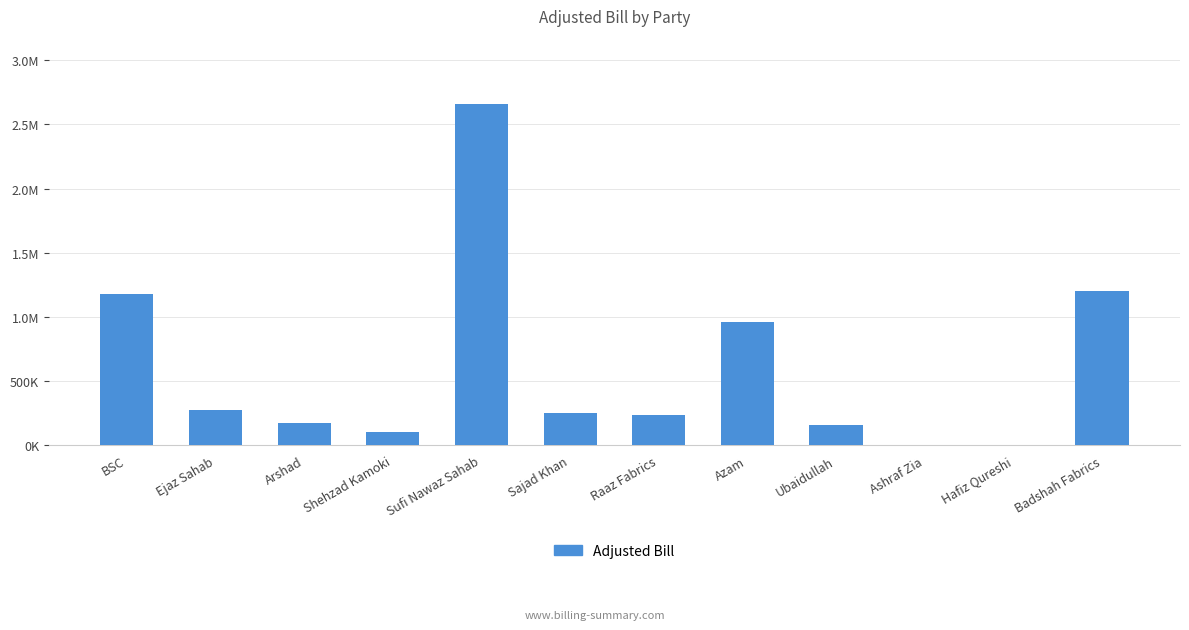

Are the bars horizontal?

No